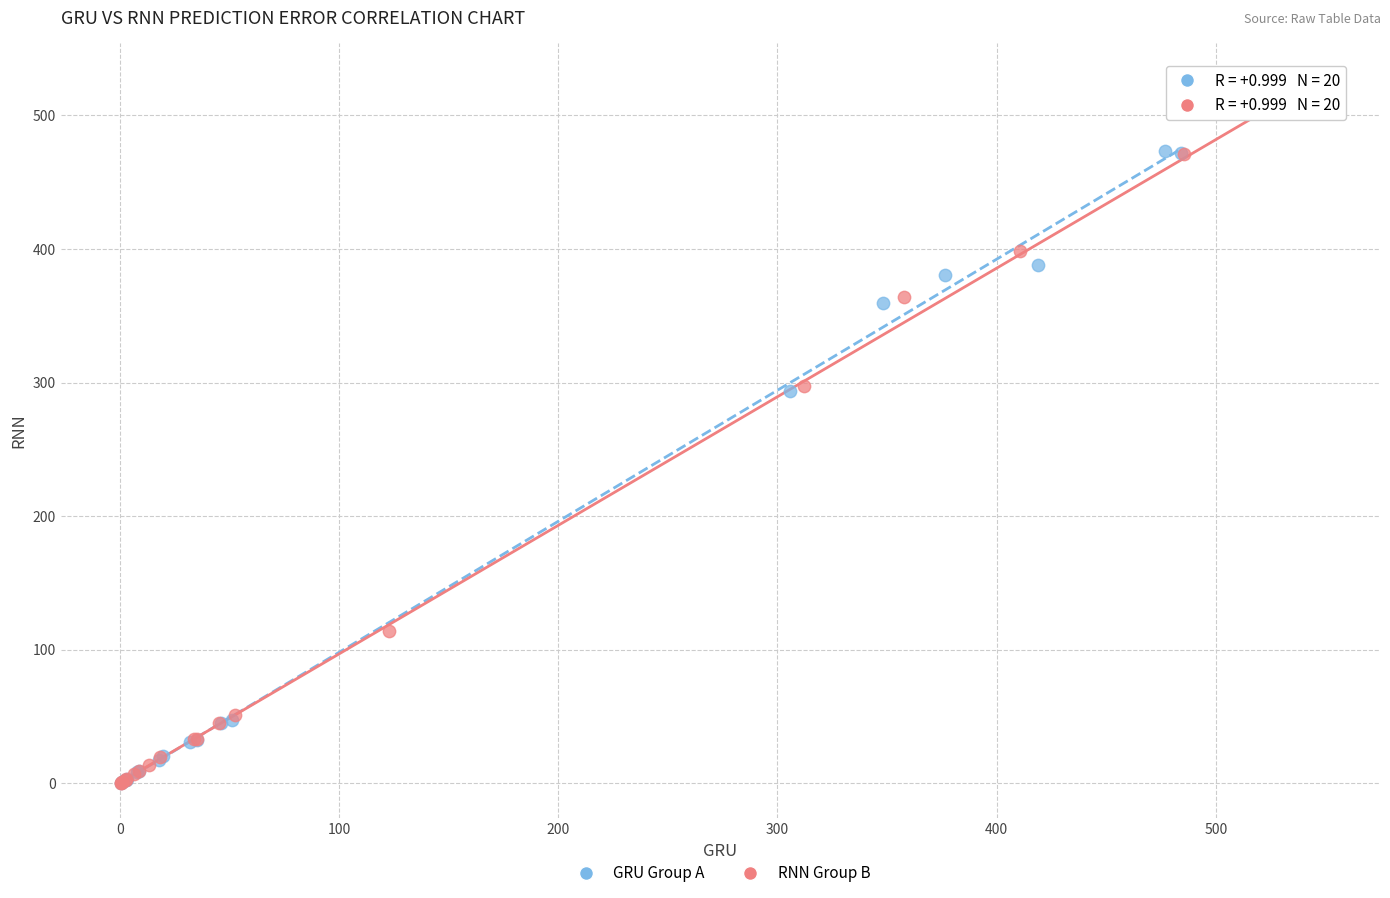

Which series reaches the maximum Y coordinate?

RNN Group B